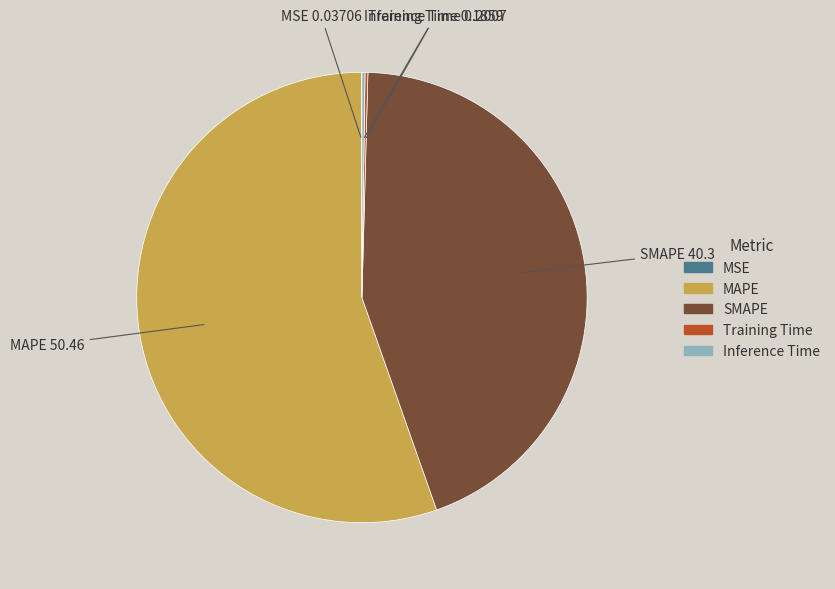

Is SMAPE the majority of the pie?

No